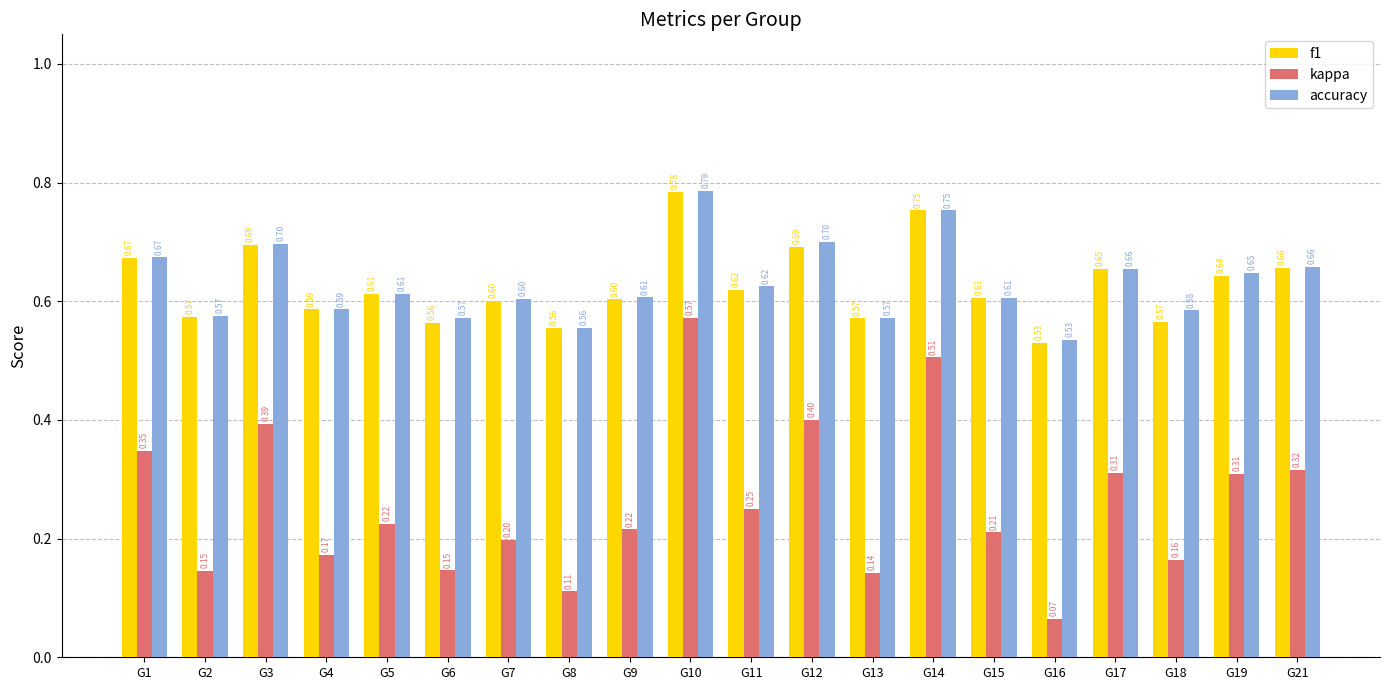

How many bars are there in each group?

3